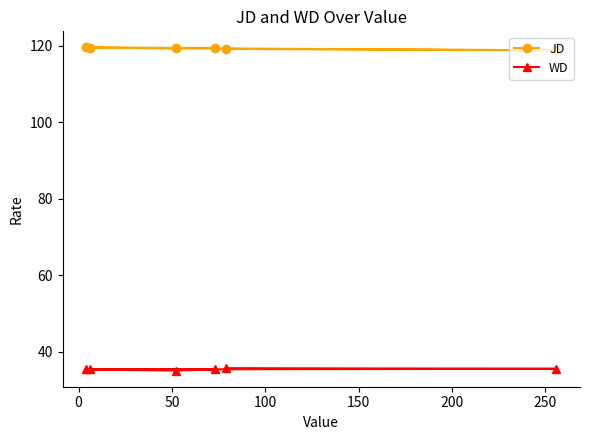

Rank the series by their maximum value, from highest to lowest.

JD, WD